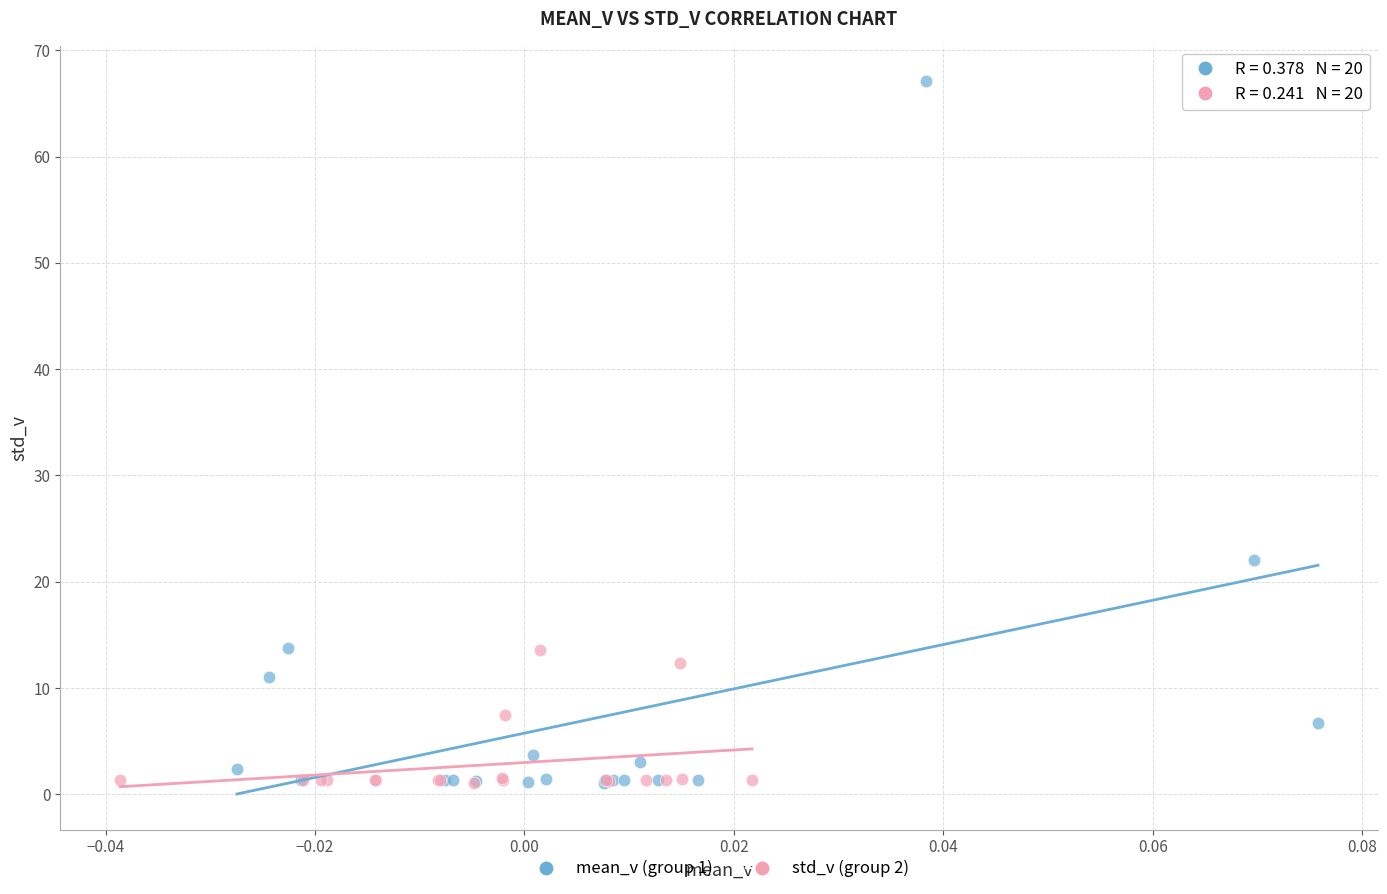

Which series has the largest Y range (max minus min)?

mean_v (group 1)